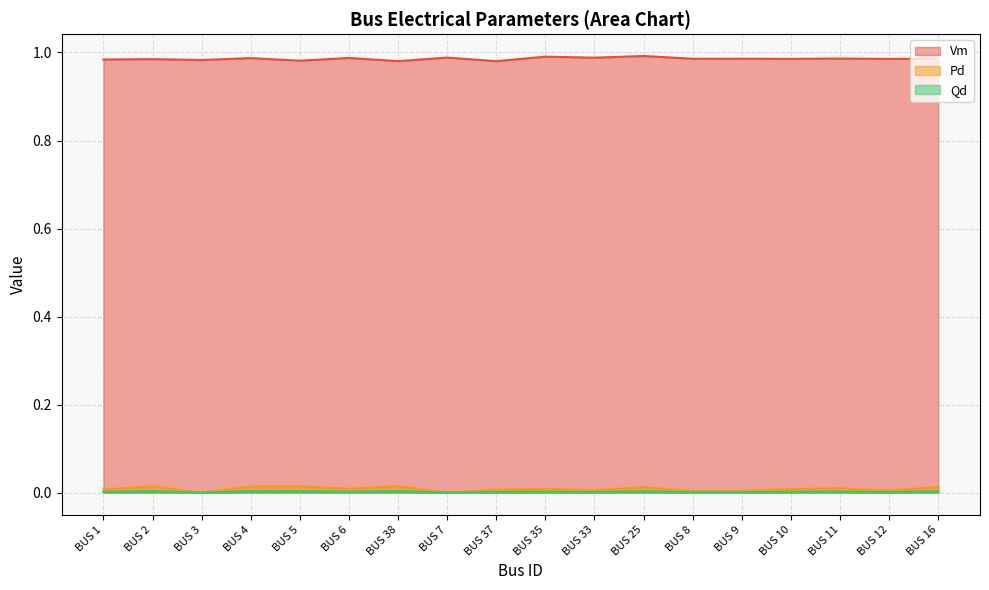

Which category has the highest value in the Qd series?

BUS 2